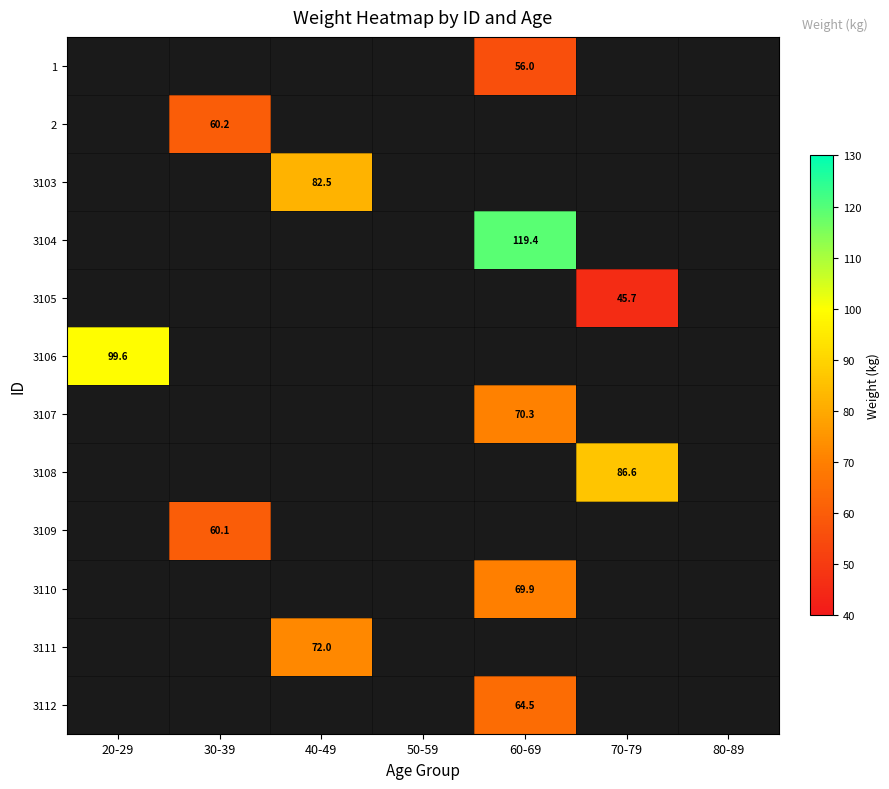

Is it true that 3105 equals 45.7 at 70-79?

True